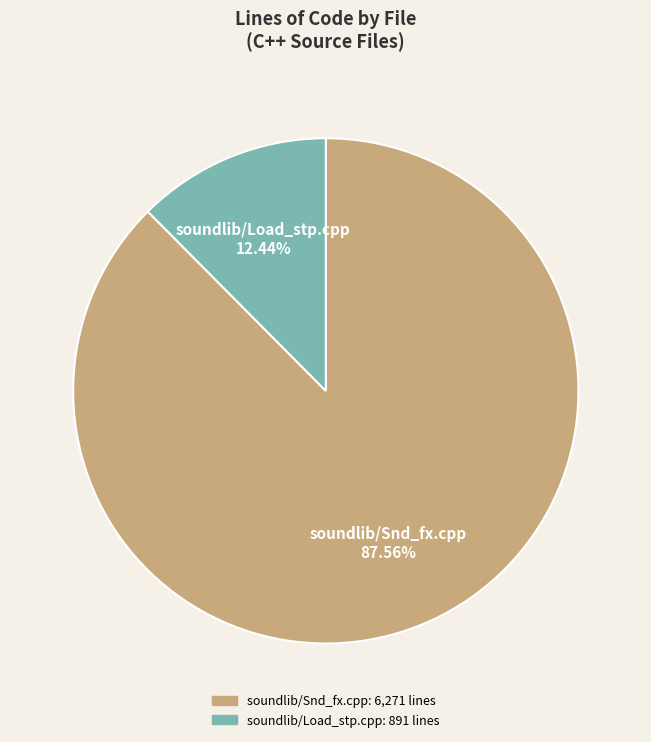

What is the ratio of the value at soundlib/Snd_fx.cpp to the value at soundlib/Load_stp.cpp?

7.0